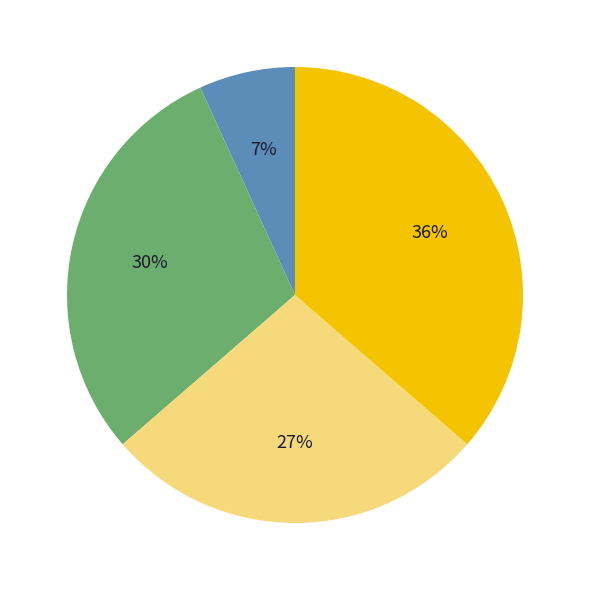

Does any single category account for the majority?

No